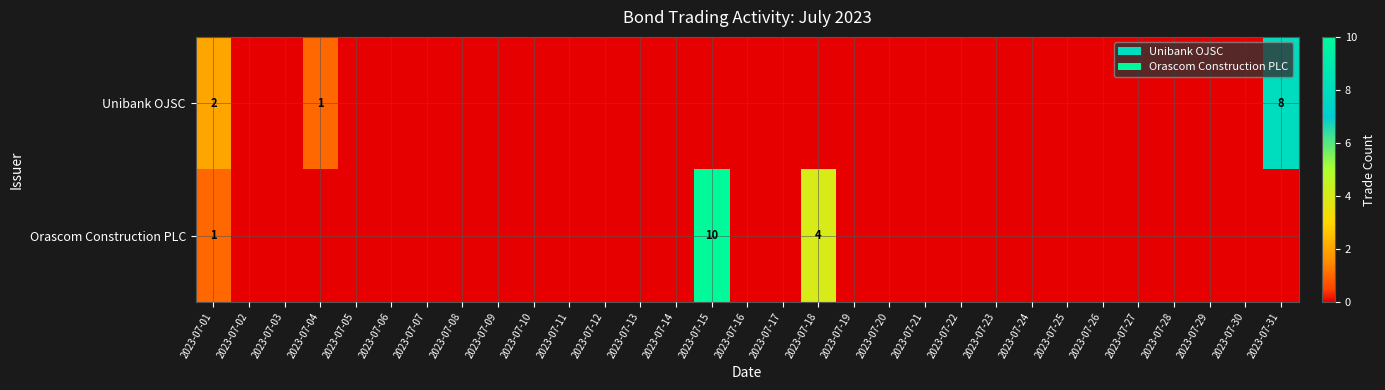

List the labels in order of Unibank OJSC value, smallest first.

2023-07-02, 2023-07-03, 2023-07-05, 2023-07-06, 2023-07-07, 2023-07-08, 2023-07-09, 2023-07-10, 2023-07-11, 2023-07-12, 2023-07-13, 2023-07-14, 2023-07-15, 2023-07-16, 2023-07-17, 2023-07-18, 2023-07-19, 2023-07-20, 2023-07-21, 2023-07-22, 2023-07-23, 2023-07-24, 2023-07-25, 2023-07-26, 2023-07-27, 2023-07-28, 2023-07-29, 2023-07-30, 2023-07-04, 2023-07-01, 2023-07-31